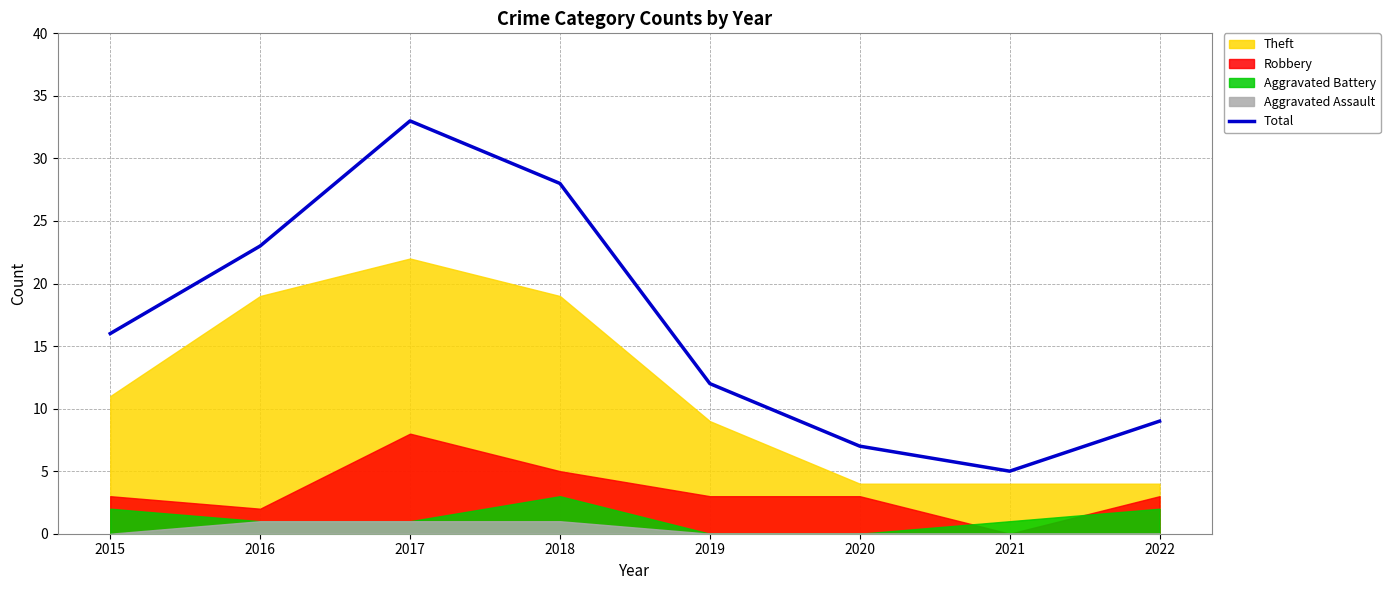

What is the approximate value at 2021, to the nearest 5?

5